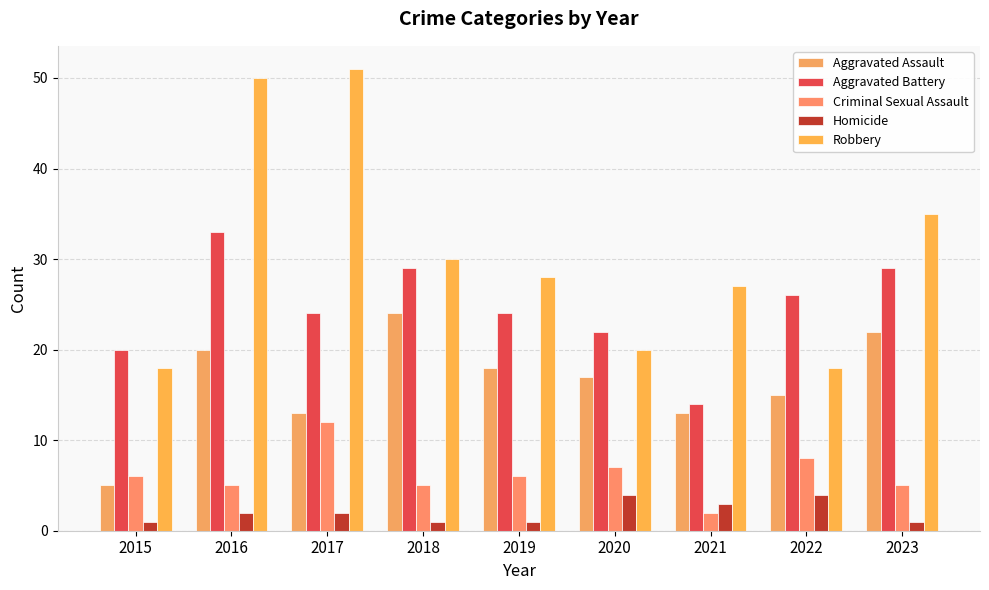

Reading left to right, transcribe all the data shown in this chart.

Aggravated Assault: 2015=5	2016=20	2017=13	2018=24	2019=18	2020=17	2021=13	2022=15	2023=22
Aggravated Battery: 2015=20	2016=33	2017=24	2018=29	2019=24	2020=22	2021=14	2022=26	2023=29
Criminal Sexual Assault: 2015=6	2016=5	2017=12	2018=5	2019=6	2020=7	2021=2	2022=8	2023=5
Homicide: 2015=1	2016=2	2017=2	2018=1	2019=1	2020=4	2021=3	2022=4	2023=1
Robbery: 2015=18	2016=50	2017=51	2018=30	2019=28	2020=20	2021=27	2022=18	2023=35